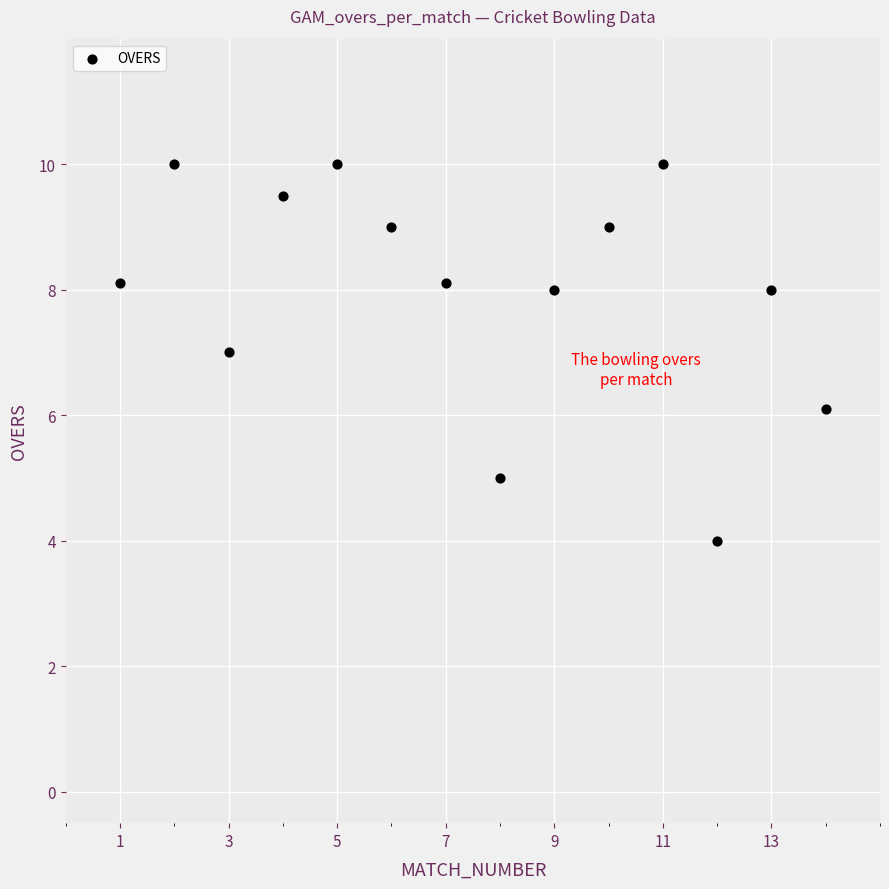

What is the range of X values (max minus min)?

13.0